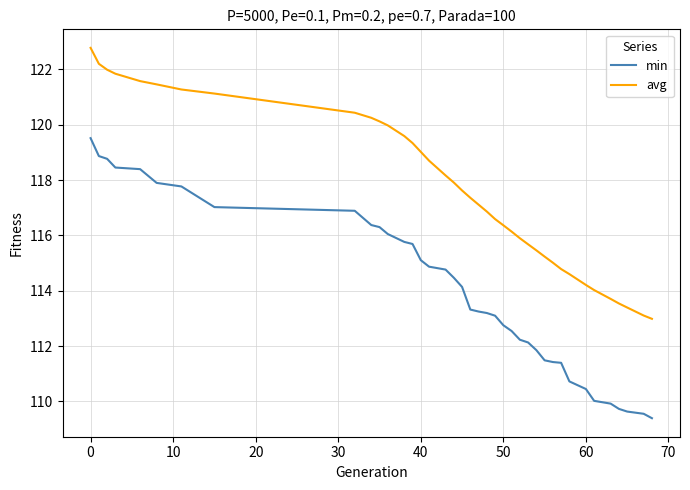

Which series has the widest spread of values?

min